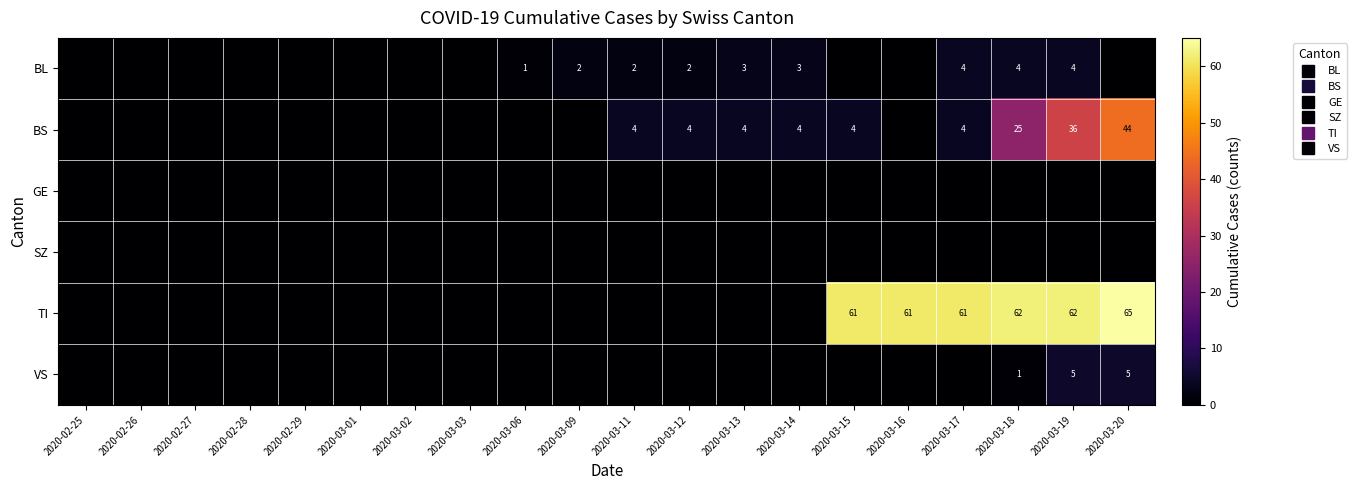

Where is BL nearest to the value 2?

2020-03-09